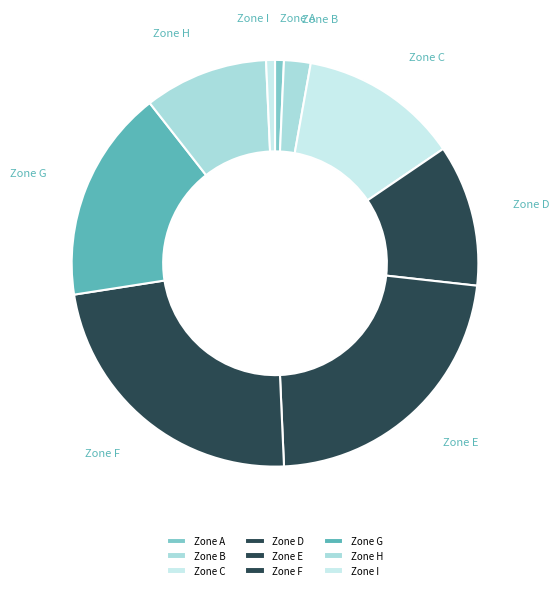

Does any single category account for the majority?

No